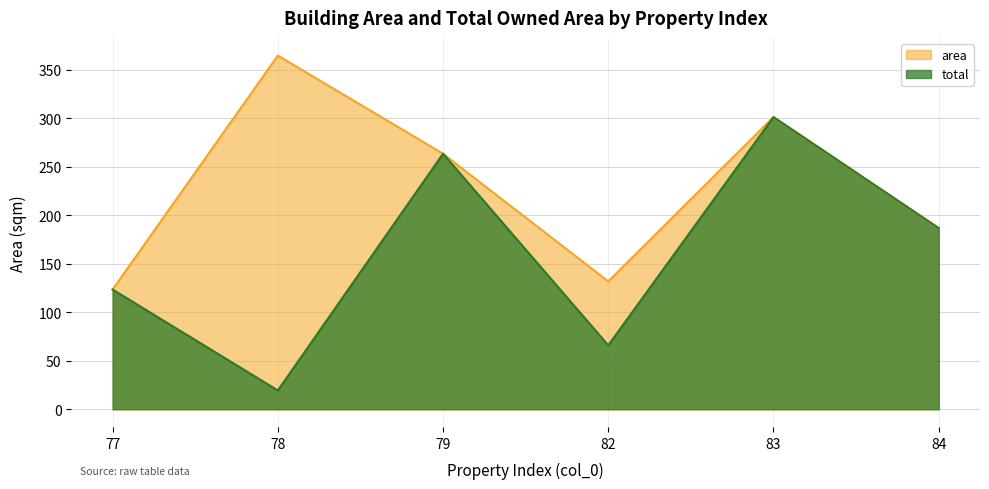

Where is area nearest to the value 244?

79